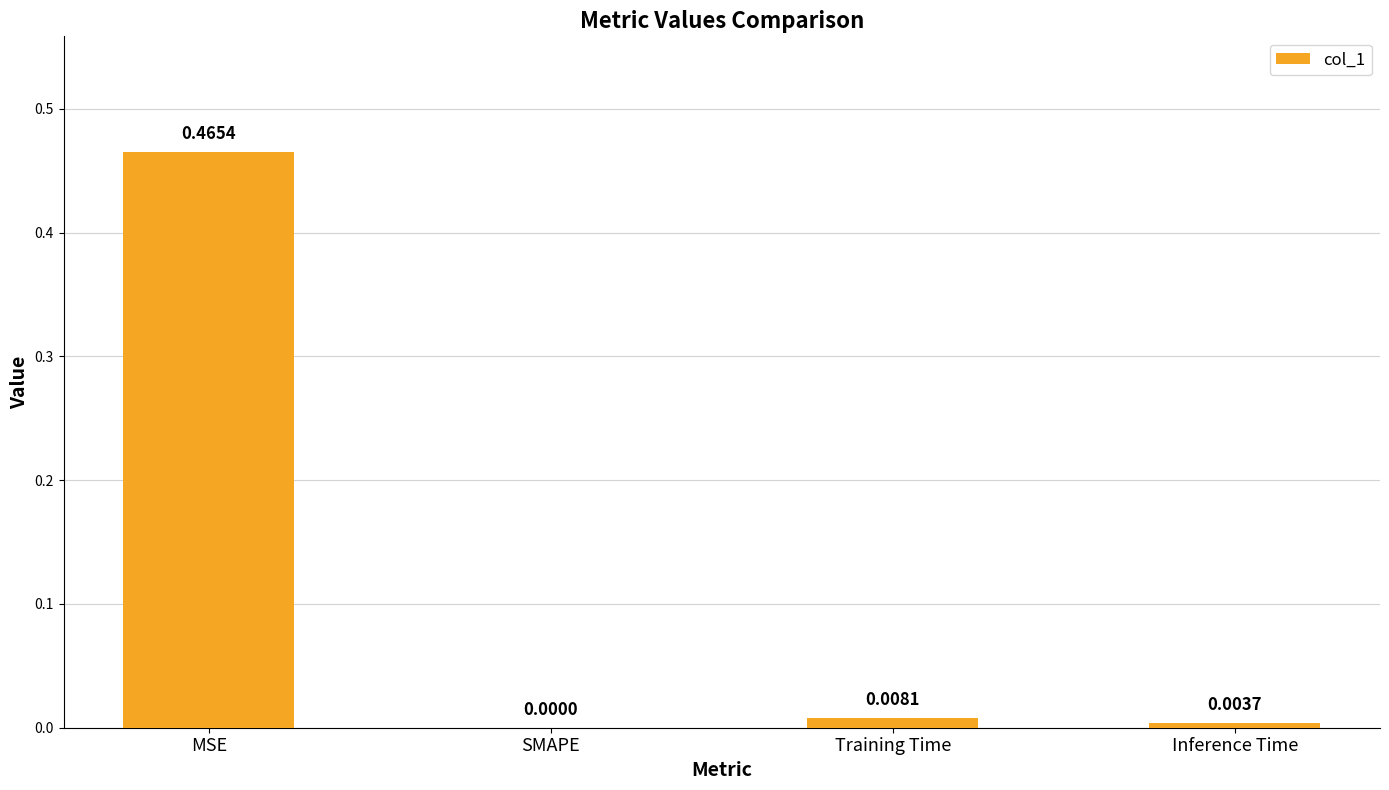

At which category does the chart reach its peak across all series?

MSE